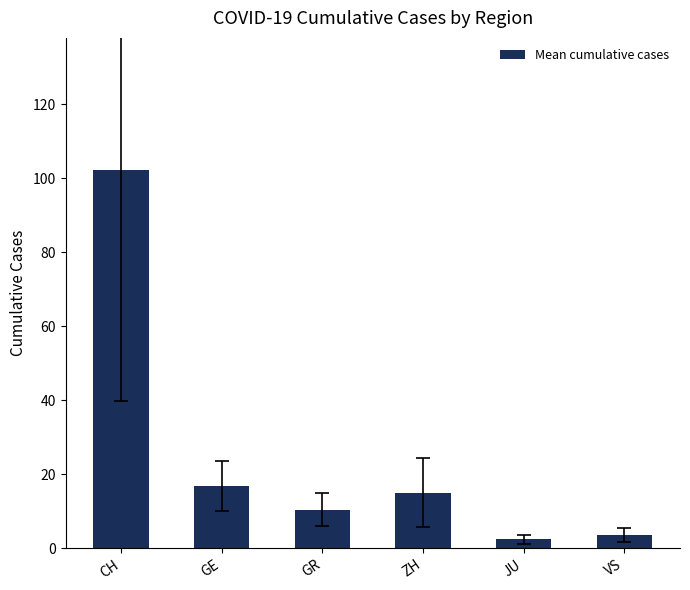

Reading left to right, what are all the values shown in this chart?

CH=102.2	GE=16.8	GR=10.3	ZH=15.0	JU=2.3	VS=3.5